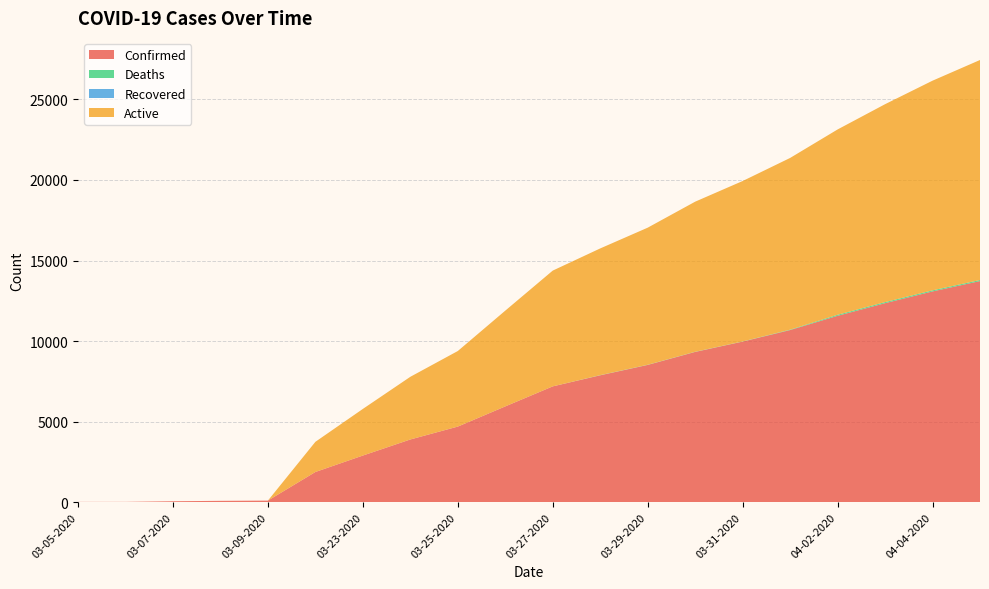

Reading left to right, what are all the values shown in this chart?

Confirmed: 03-05-2020=18	03-06-2020=19	03-07-2020=57	03-08-2020=83	03-09-2020=98	03-22-2020=1873	03-23-2020=2894	03-24-2020=3891	03-25-2020=4691	03-26-2020=5944	03-27-2020=7187	03-28-2020=7875	03-29-2020=8519	03-30-2020=9326	03-31-2020=9967	04-01-2020=10683	04-02-2020=11567	04-03-2020=12351	04-04-2020=13081	04-05-2020=13723
Deaths: 03-05-2020=0	03-06-2020=0	03-07-2020=0	03-08-2020=0	03-09-2020=0	03-22-2020=0	03-23-2020=0	03-24-2020=1	03-25-2020=1	03-26-2020=1	03-27-2020=1	03-28-2020=10	03-29-2020=10	03-30-2020=10	03-31-2020=10	04-01-2020=25	04-02-2020=64	04-03-2020=67	04-04-2020=67	04-05-2020=67
Recovered: 03-05-2020=0	03-06-2020=0	03-07-2020=0	03-08-2020=0	03-09-2020=0	03-22-2020=0	03-23-2020=0	03-24-2020=0	03-25-2020=0	03-26-2020=0	03-27-2020=0	03-28-2020=0	03-29-2020=0	03-30-2020=0	03-31-2020=0	04-01-2020=0	04-02-2020=0	04-03-2020=0	04-04-2020=0	04-05-2020=0
Active: 03-05-2020=0	03-06-2020=0	03-07-2020=0	03-08-2020=0	03-09-2020=0	03-22-2020=1873	03-23-2020=2894	03-24-2020=3890	03-25-2020=4690	03-26-2020=5943	03-27-2020=7186	03-28-2020=7865	03-29-2020=8509	03-30-2020=9316	03-31-2020=9957	04-01-2020=10658	04-02-2020=11503	04-03-2020=12284	04-04-2020=13014	04-05-2020=13656